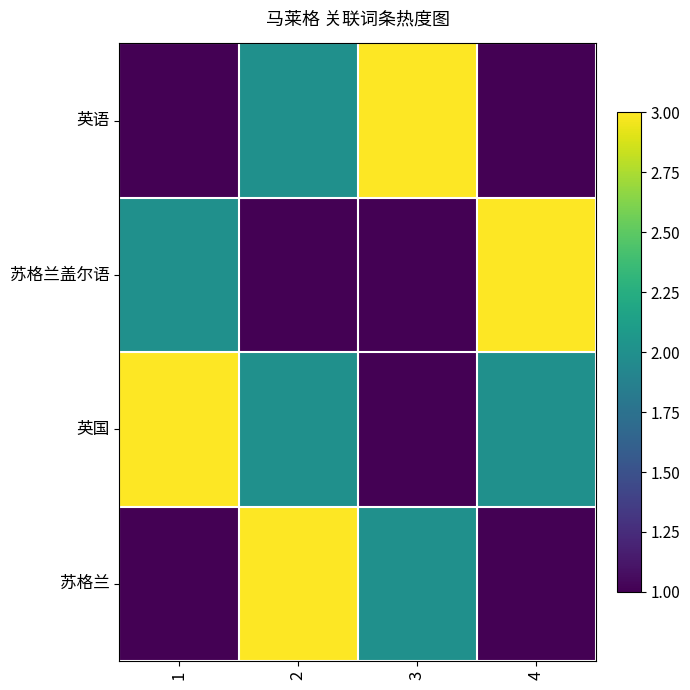

What is the maximum value shown in the chart?

3